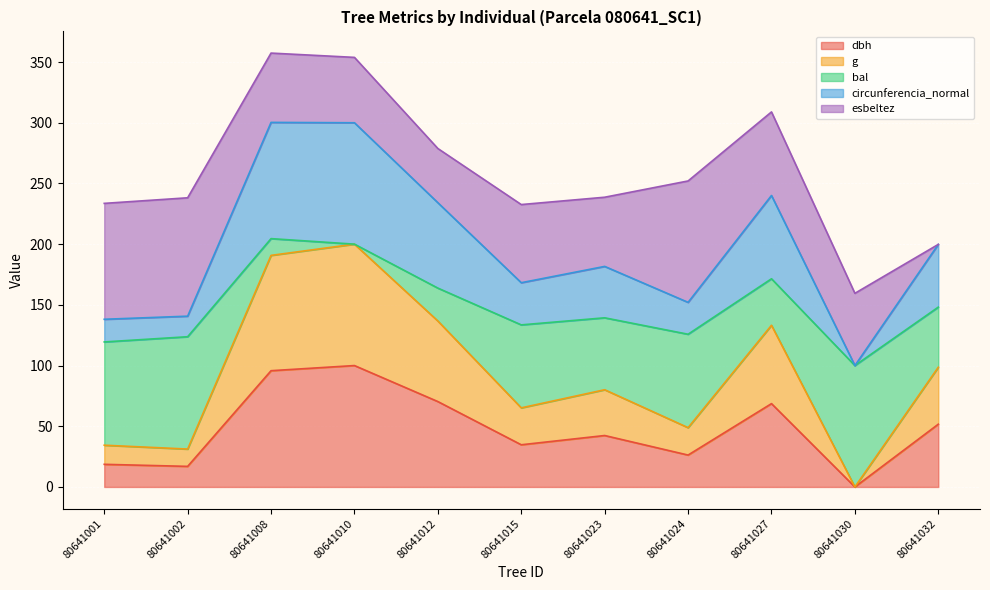

What is the total value across all series at 80641002?

238.2